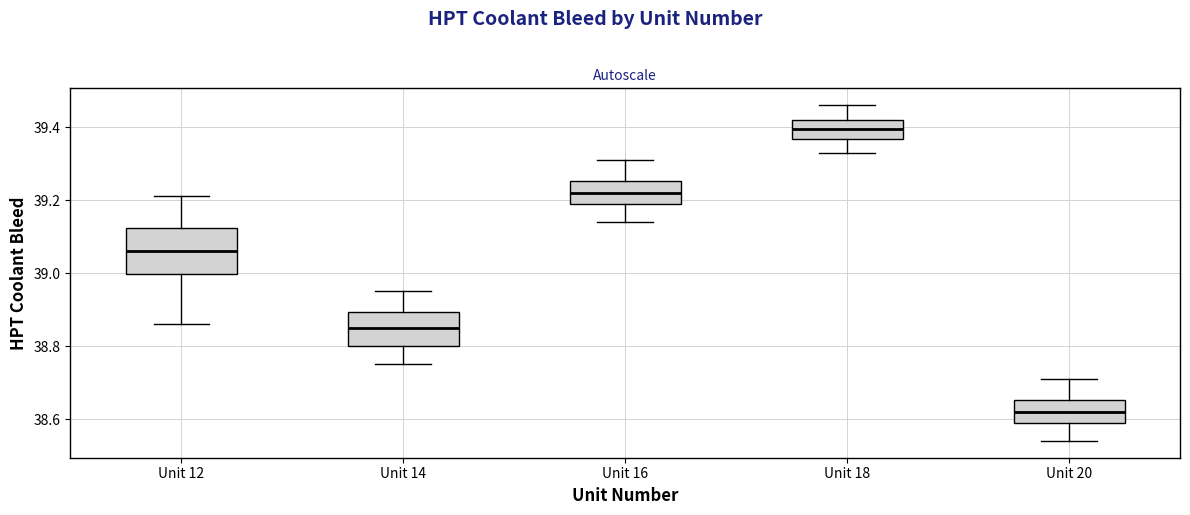

Reading left to right, transcribe this box plot: for each box, give where its median line is, the range the box spans, and where its two whiskers end, as read against the y-axis. The values are not printed on the chart, so give them approximately, as read against the axis.

Unit 12: median 39.06, box 39.00 to 39.12, whiskers 38.86 to 39.22
Unit 14: median 38.86, box 38.80 to 38.90, whiskers 38.76 to 38.96
Unit 16: median 39.22, box 39.20 to 39.26, whiskers 39.14 to 39.32
Unit 18: median 39.40, box 39.36 to 39.42, whiskers 39.34 to 39.46
Unit 20: median 38.62, box 38.60 to 38.66, whiskers 38.54 to 38.72